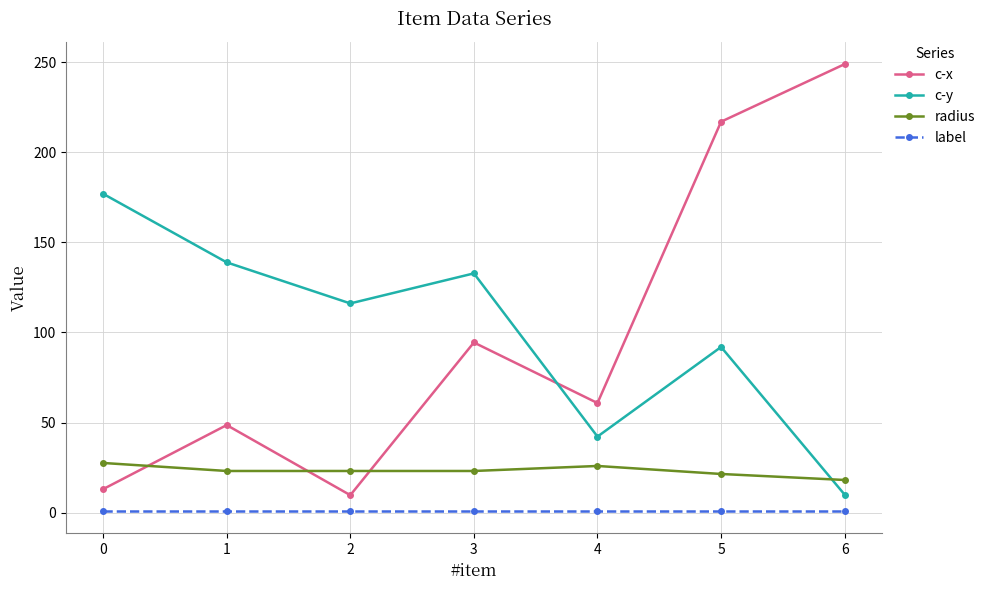

True or false: radius and label intersect in this chart.

False